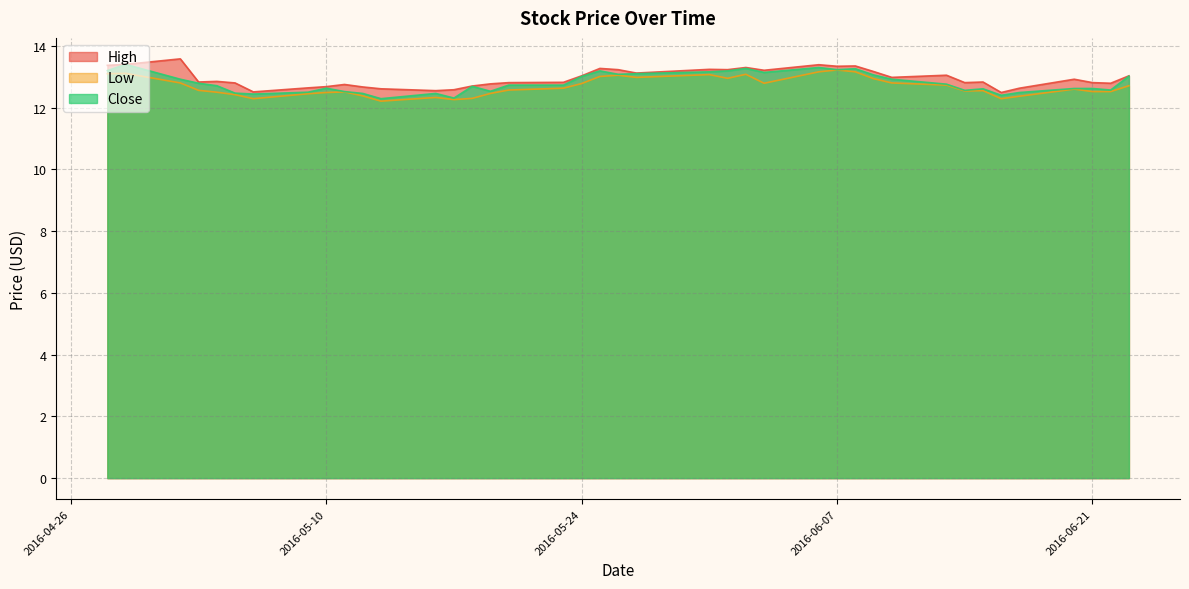

In High, how many points are lower than both neighbors (excluding endpoints)?

11